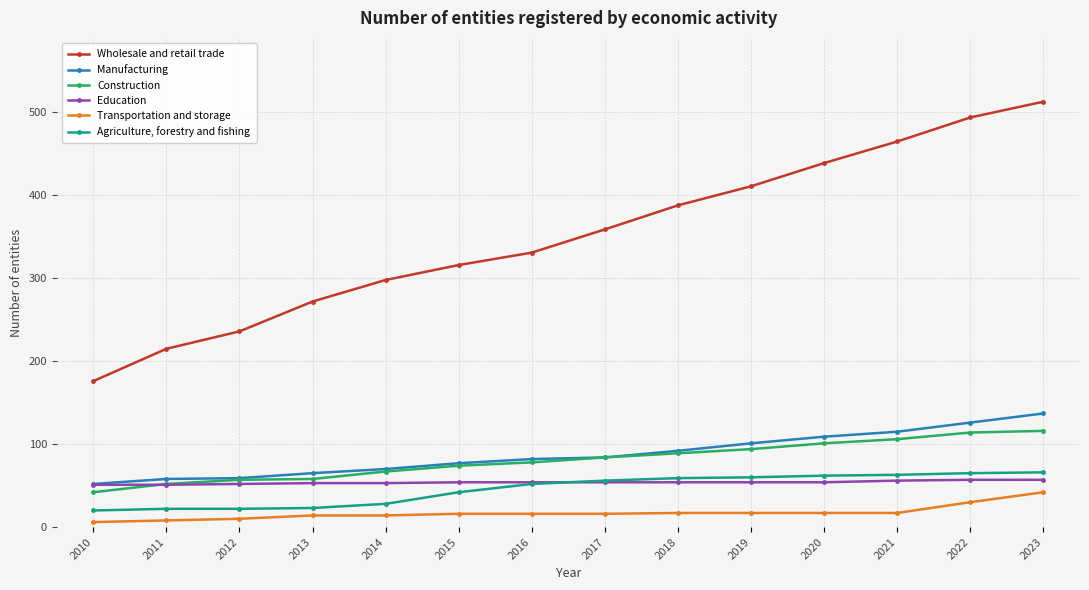

Is it true that Education equals 70 at 2011?

False